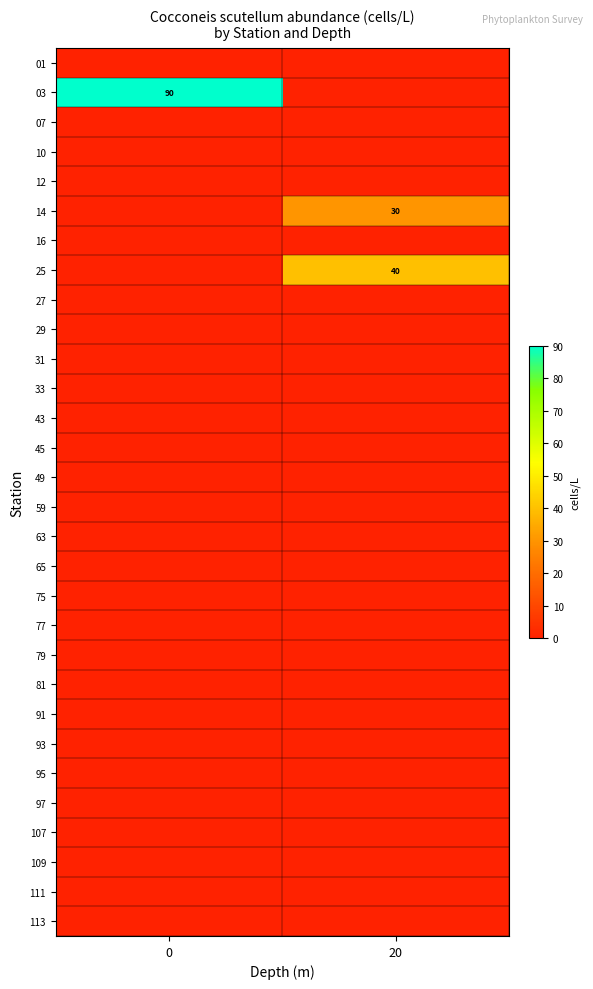

List the labels in order of 07 value, smallest first.

0, 20